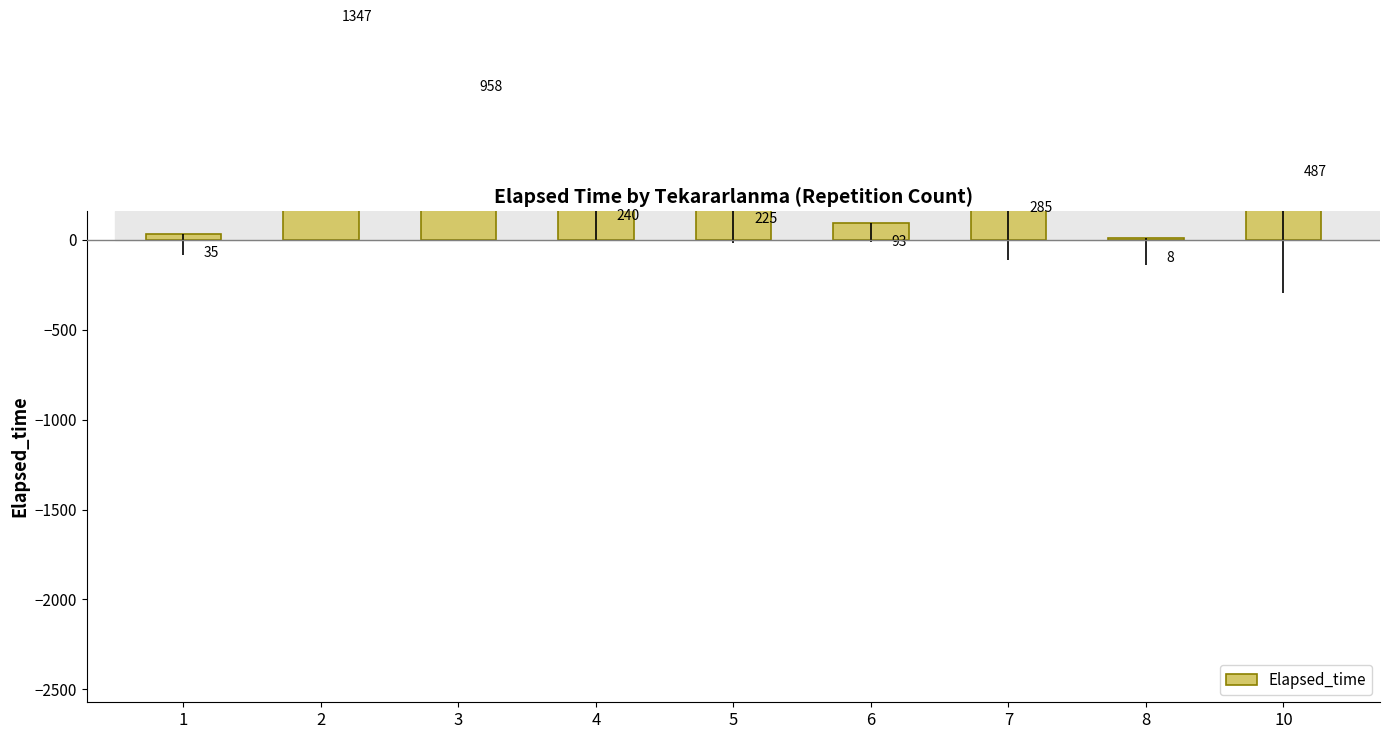

How many bars are there in total?

9